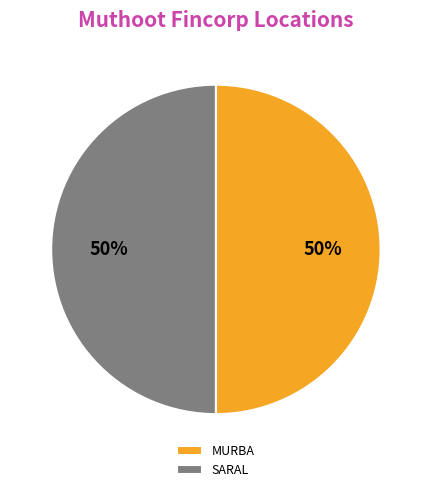

What percentage is the MURBA slice, to the nearest percent?

50%